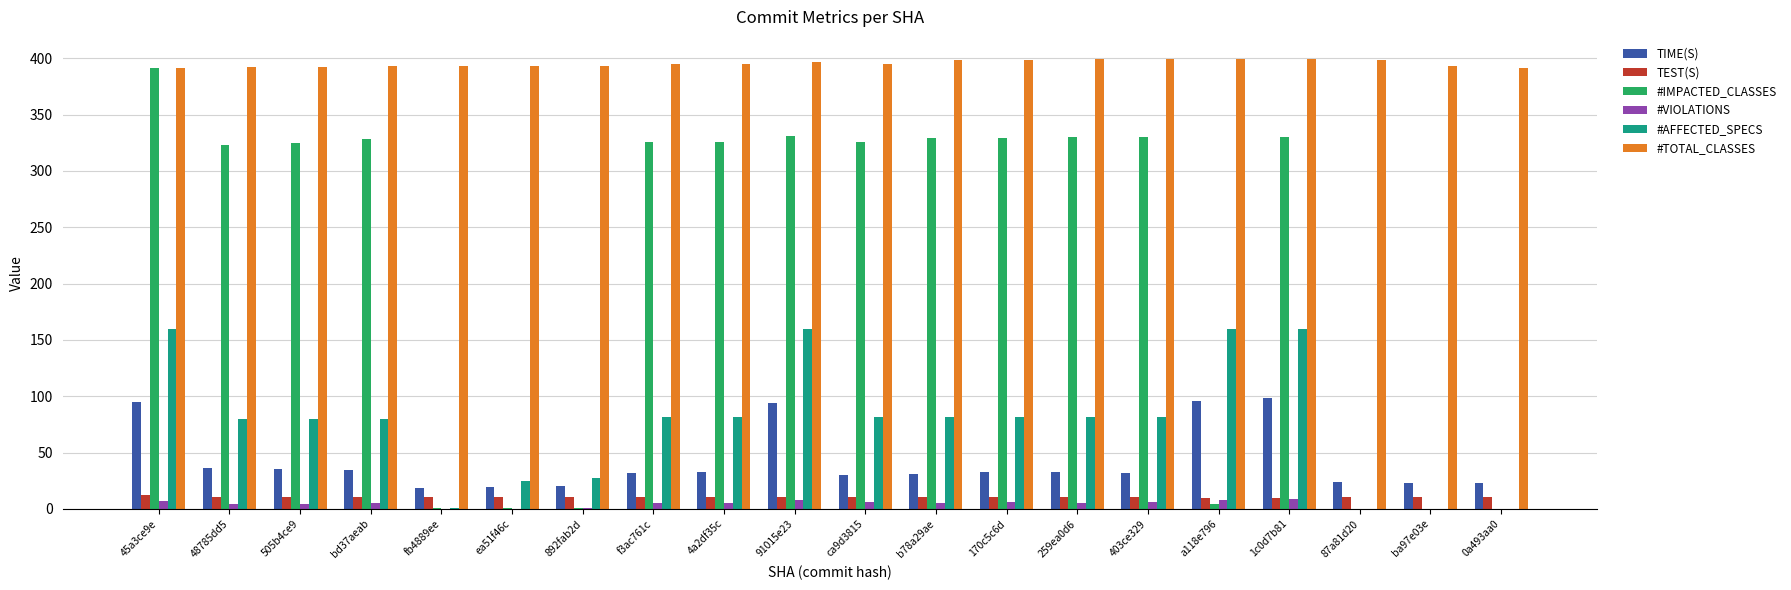

Is the value of #IMPACTED_CLASSES at ba97e03e greater than the value of TEST(S) at 45a3ce9e?

No